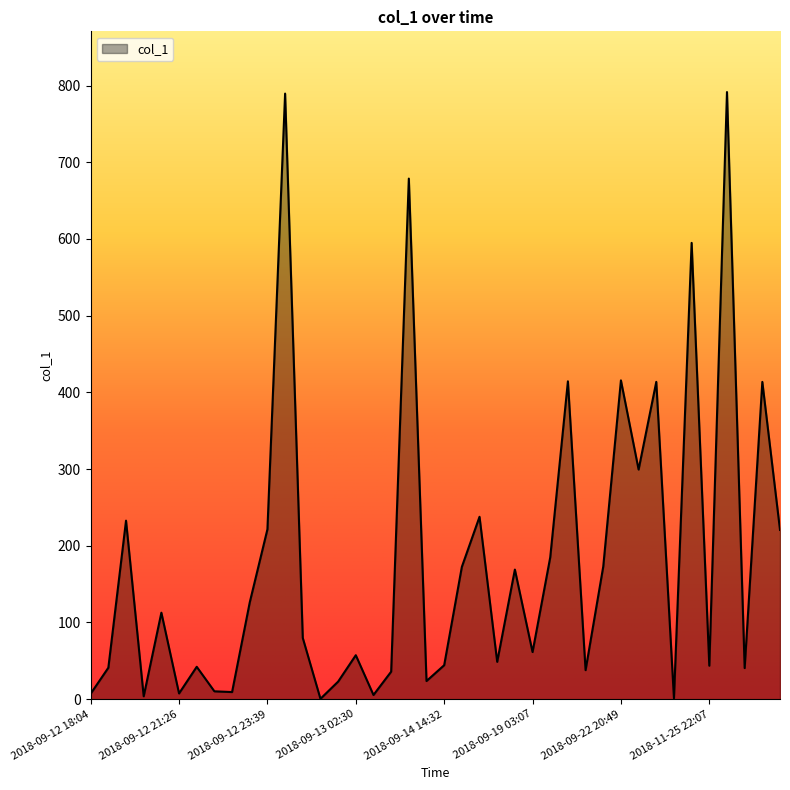

What is the maximum value shown in the chart?

791.5